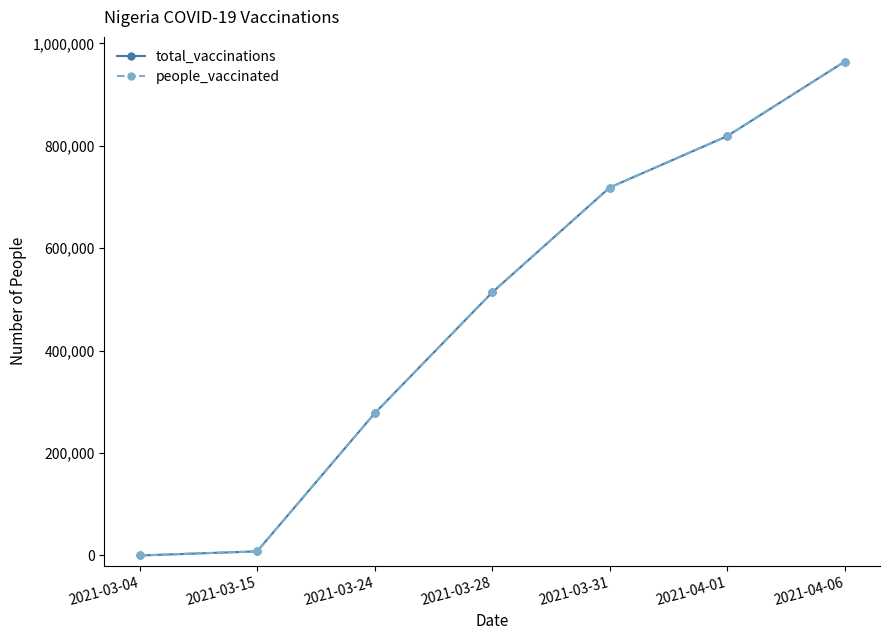

True or false: people_vaccinated and total_vaccinations intersect in this chart.

False